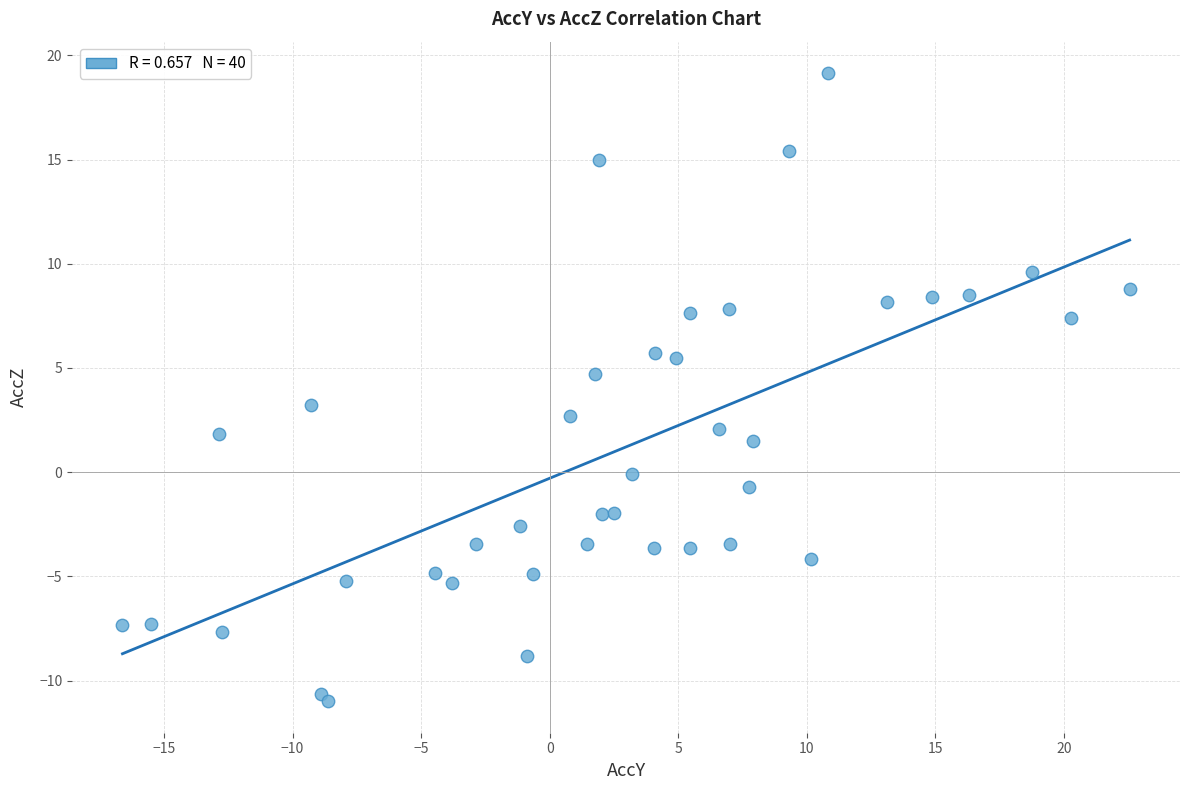

What is the range of Y values (max minus min)?

30.2